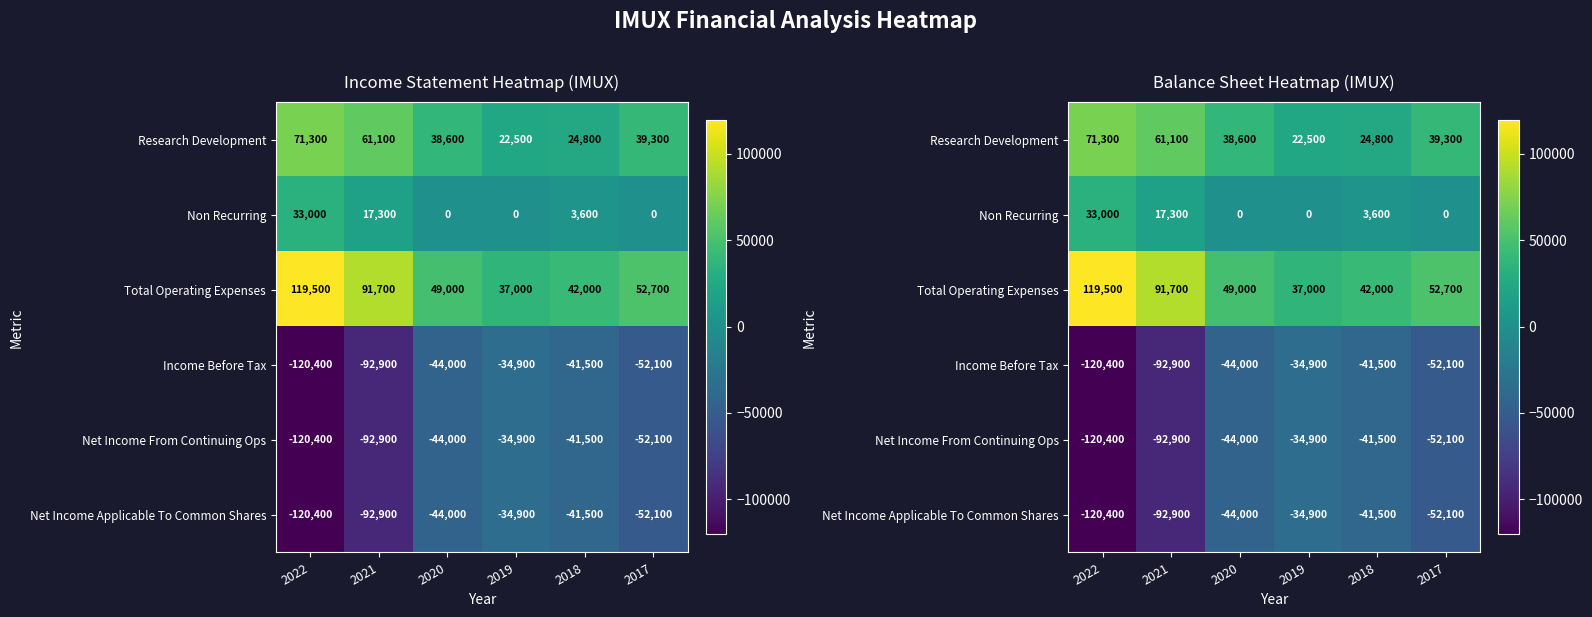

What is the total value across all series at 2022?

-137400